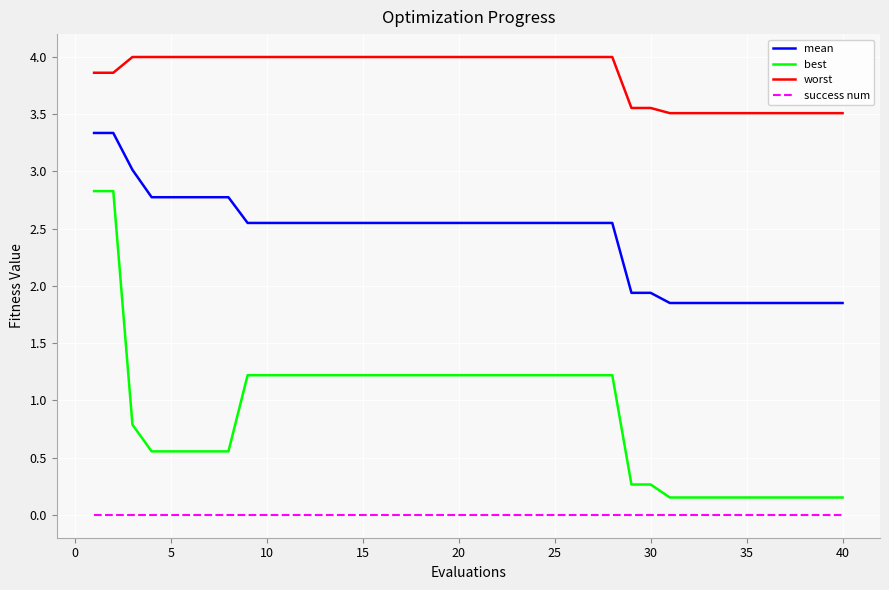

Rank the series by their average value, from highest to lowest.

worst, mean, best, success num